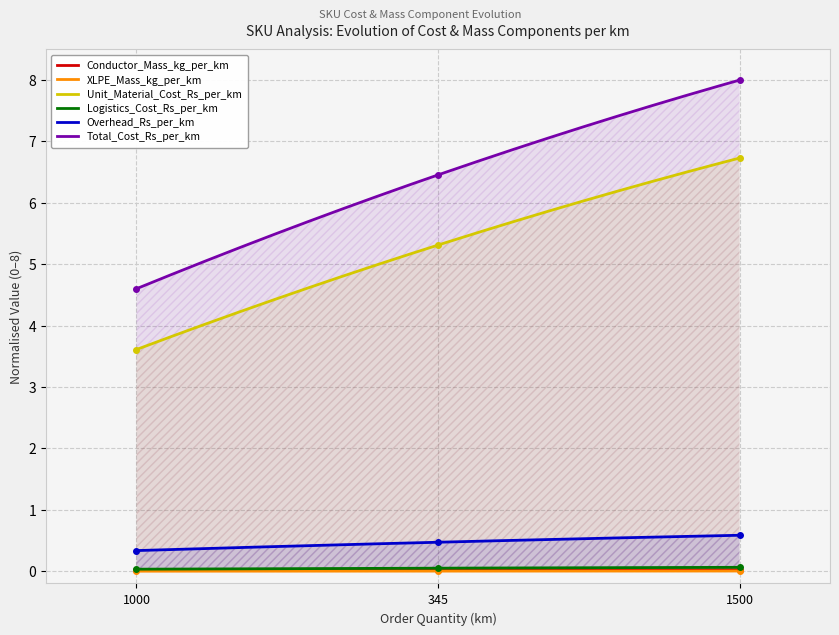

Which series has the largest range (max minus min)?

Total_Cost_Rs_per_km